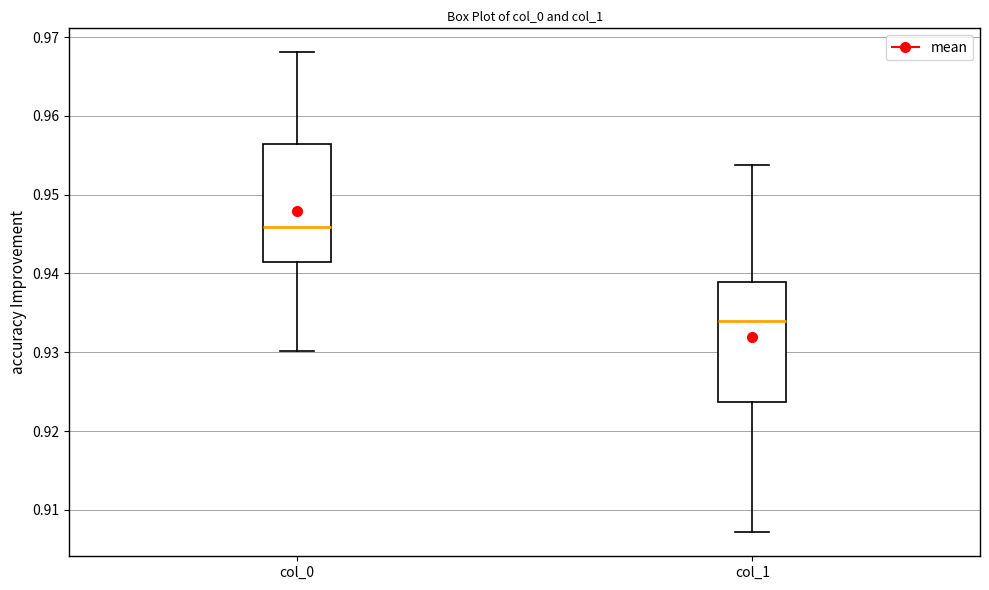

Where does the lower whisker of the box for col_1 end on the y-axis? The values are not printed on the chart, so give them approximately, as read against the axis.

0.907